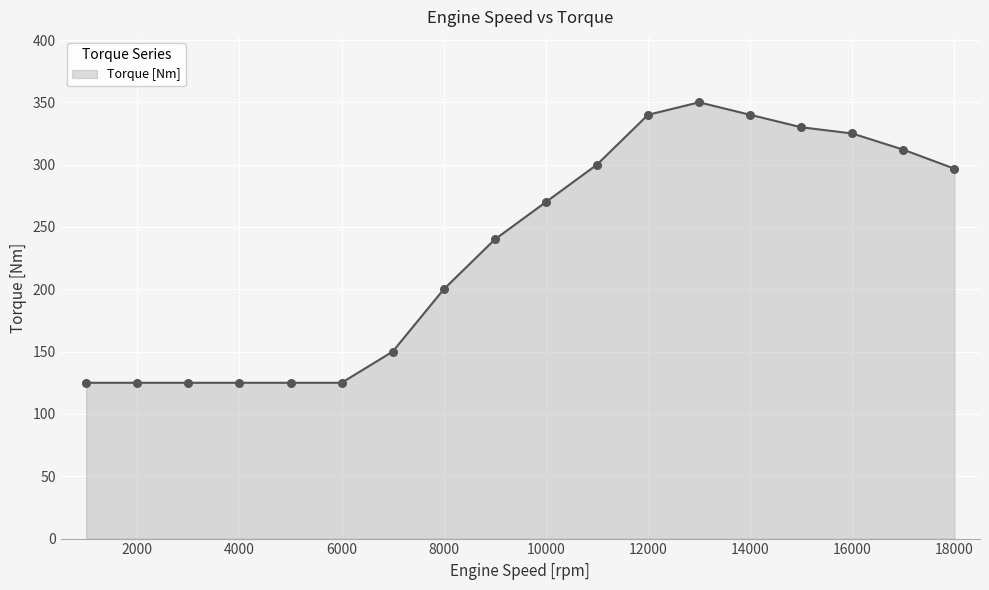

What is the minimum value shown in the chart?

125.0